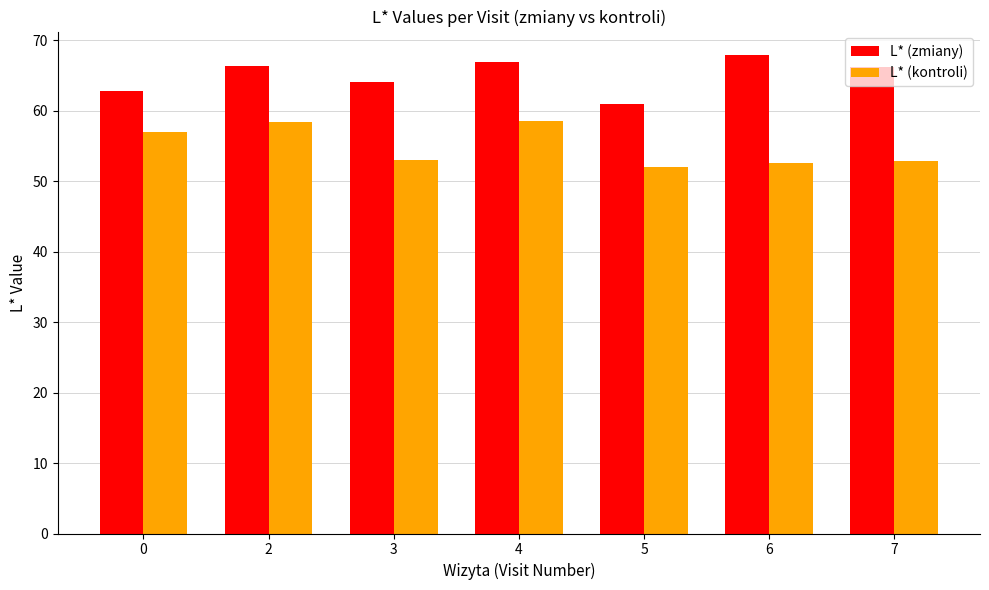

Between 2 and 6, which series saw the biggest shift?

L* (kontroli)